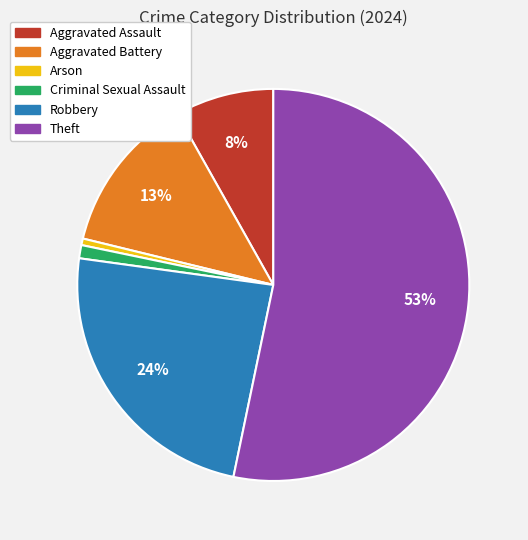

What is the majority slice?

Theft